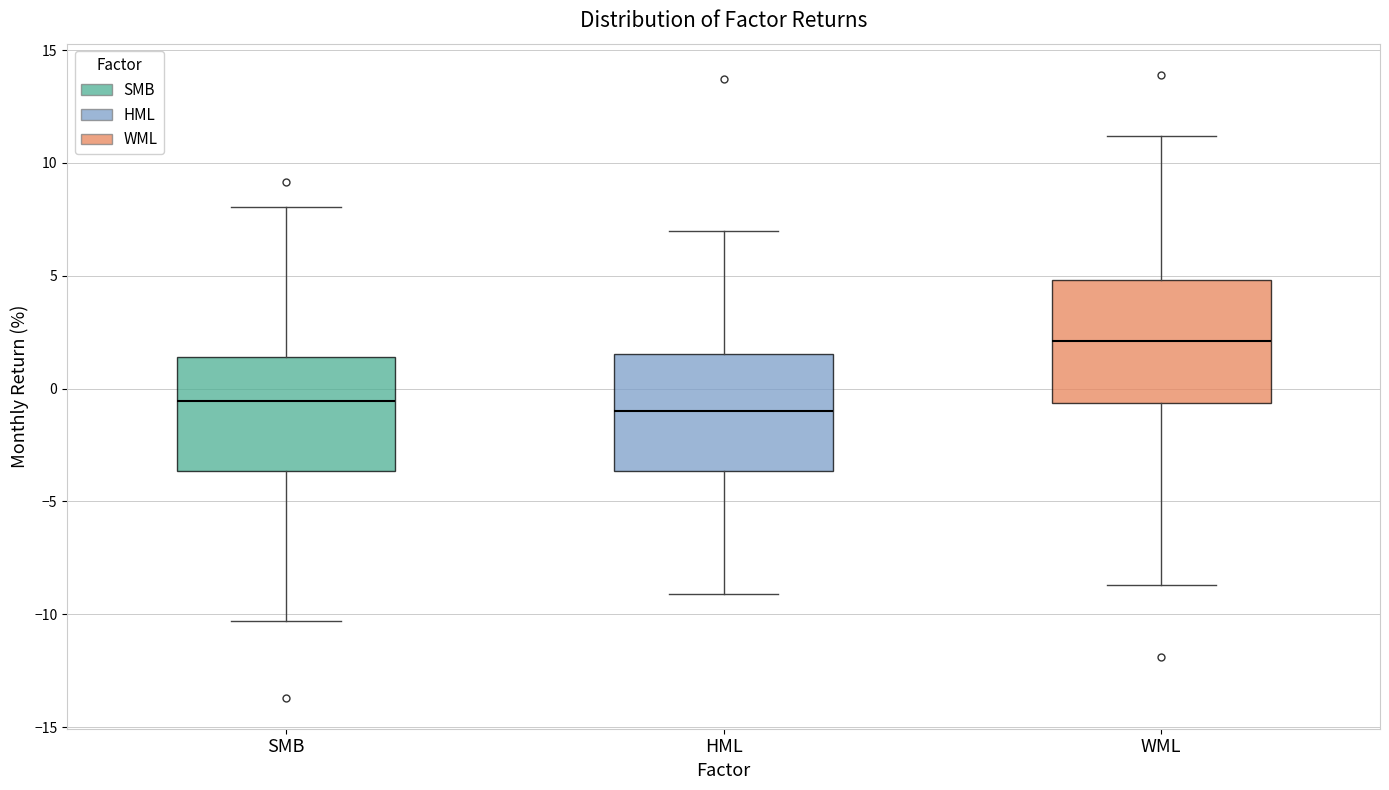

Reading left to right, transcribe this box plot: for each box, give where its median line is, the range the box spans, and where its two whiskers end, as read against the y-axis. The values are not printed on the chart, so give them approximately, as read against the axis.

SMB: median -0.5, box -3.5 to 1.5, whiskers -10.5 to 8.0
HML: median -1.0, box -3.5 to 1.5, whiskers -9.0 to 7.0
WML: median 2.0, box -0.5 to 5.0, whiskers -8.5 to 11.0